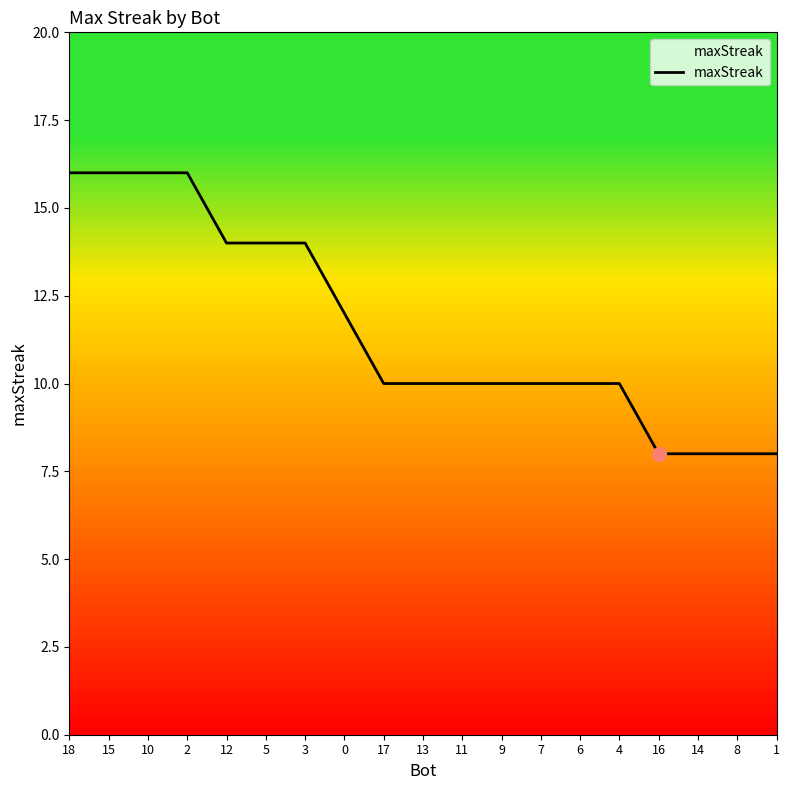

Where does the data first go above 10?

18